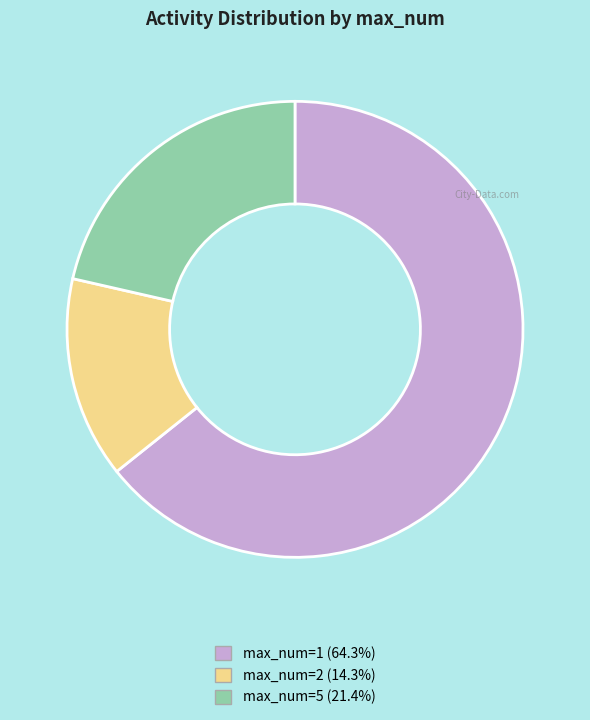

Does any single category account for the majority?

Yes